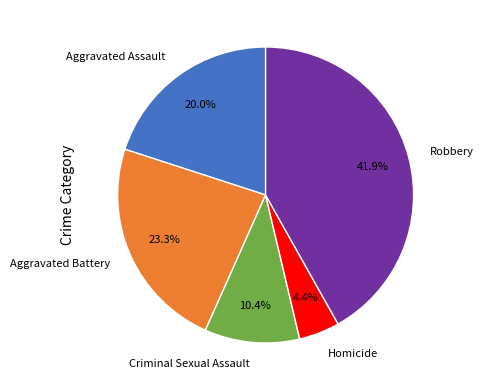

Rank the categories by value from highest to lowest.

Robbery, Aggravated Battery, Aggravated Assault, Criminal Sexual Assault, Homicide